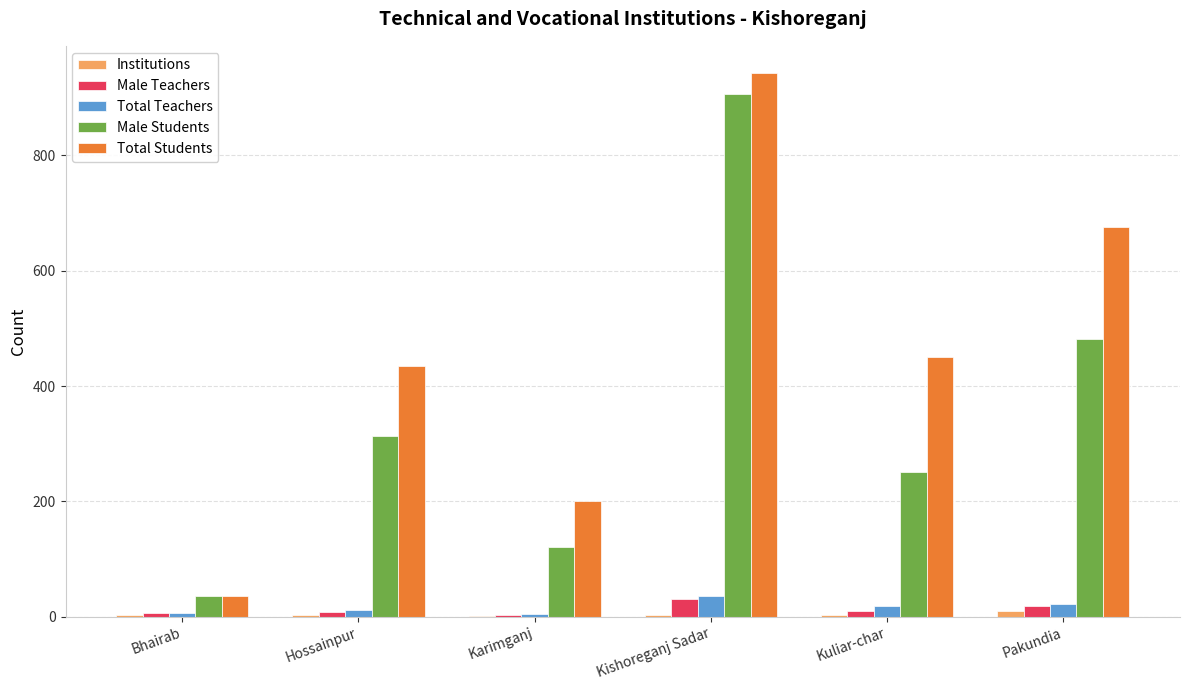

Which series has the largest total across all categories?

Total Students